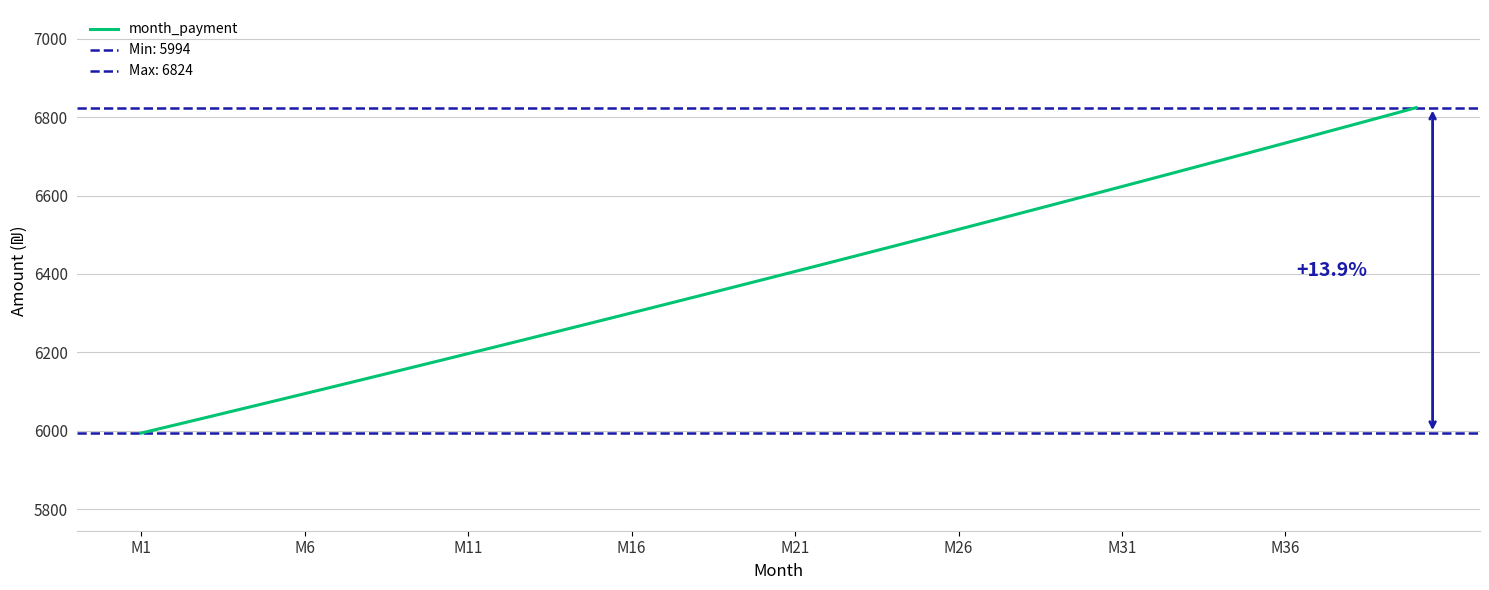

What is the maximum value for month_payment?

6824.4